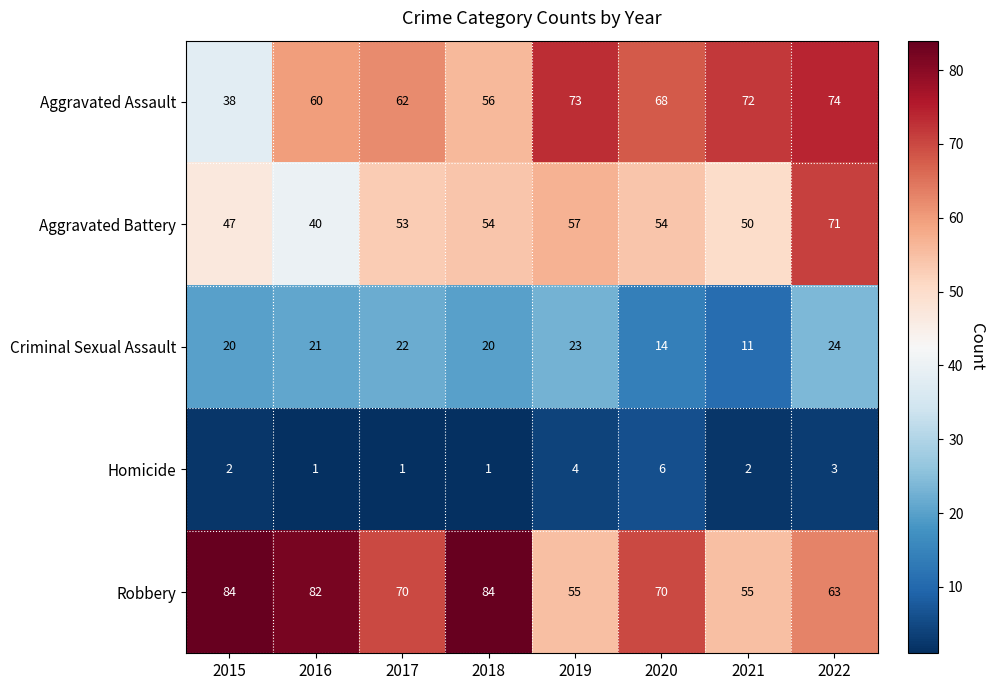

Is it true that Robbery equals 142 at 2015?

False